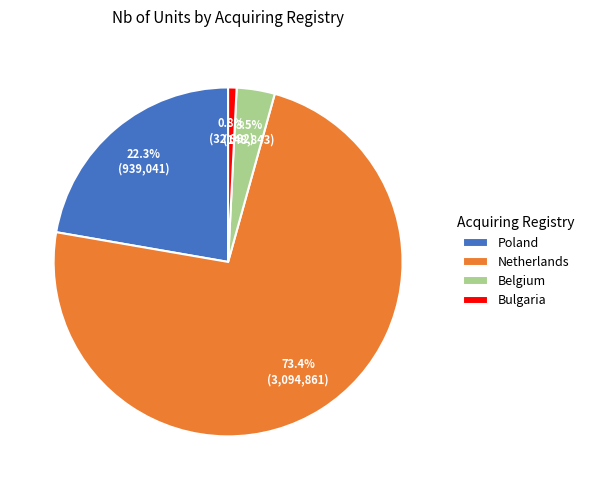

Does Poland represent more than half of the total?

No